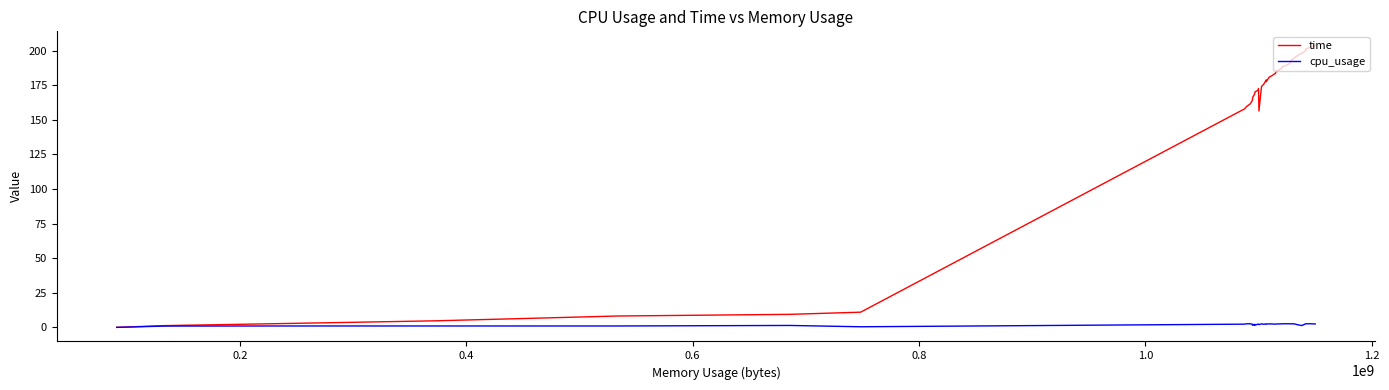

Which series has the largest total across all categories?

time